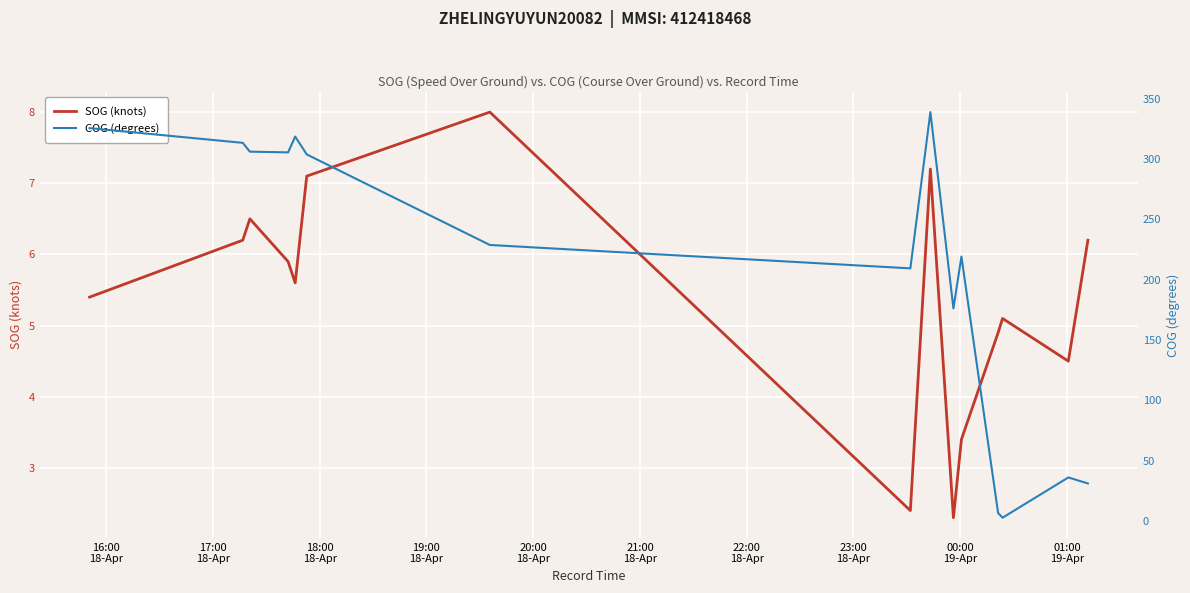

What is the value of the COG (degrees) point at the 1st from the left?

325.7